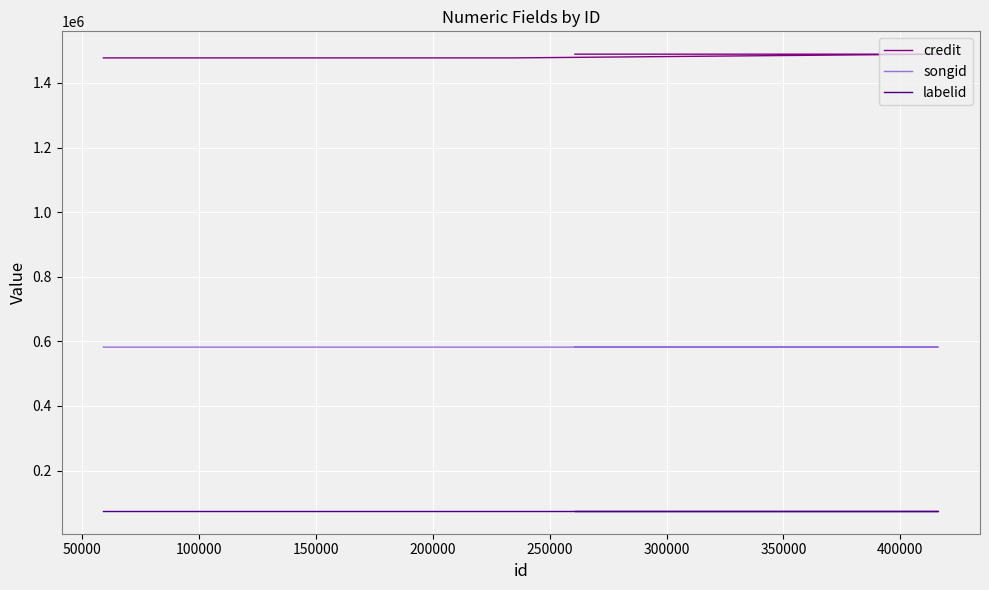

The labelid series shows 75352 at 50000. True or false?

True